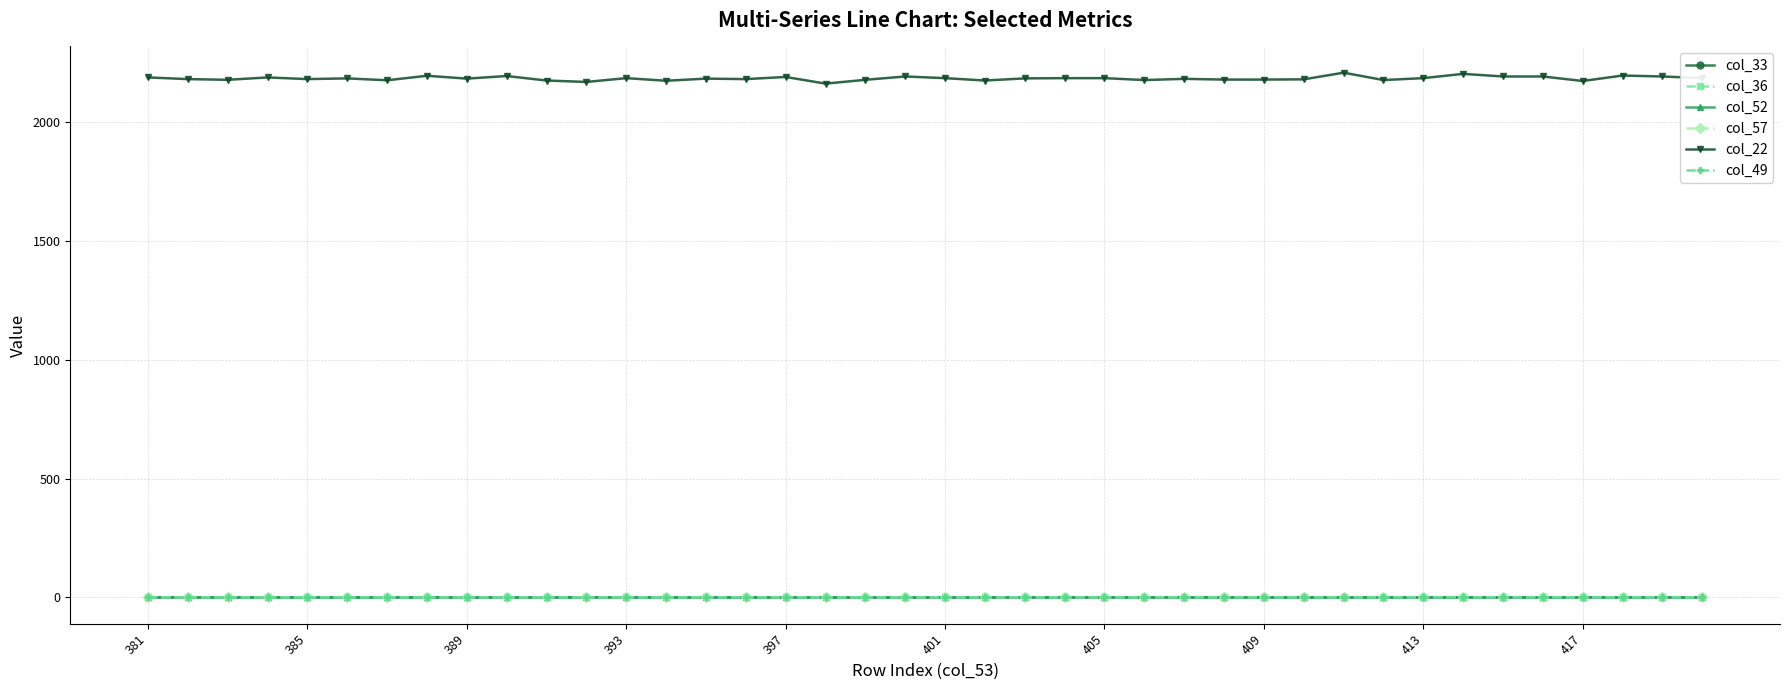

True or false: col_49 and col_22 intersect in this chart.

False